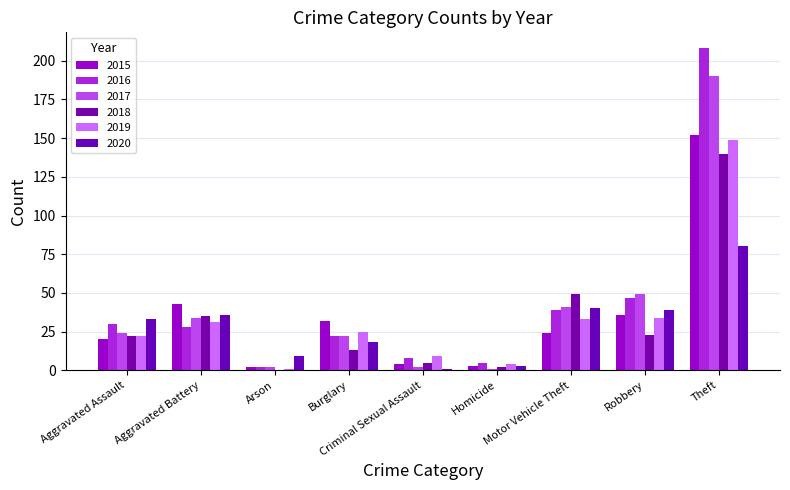

List the labels in order of 2019 value, smallest first.

Arson, Homicide, Criminal Sexual Assault, Aggravated Assault, Burglary, Aggravated Battery, Motor Vehicle Theft, Robbery, Theft